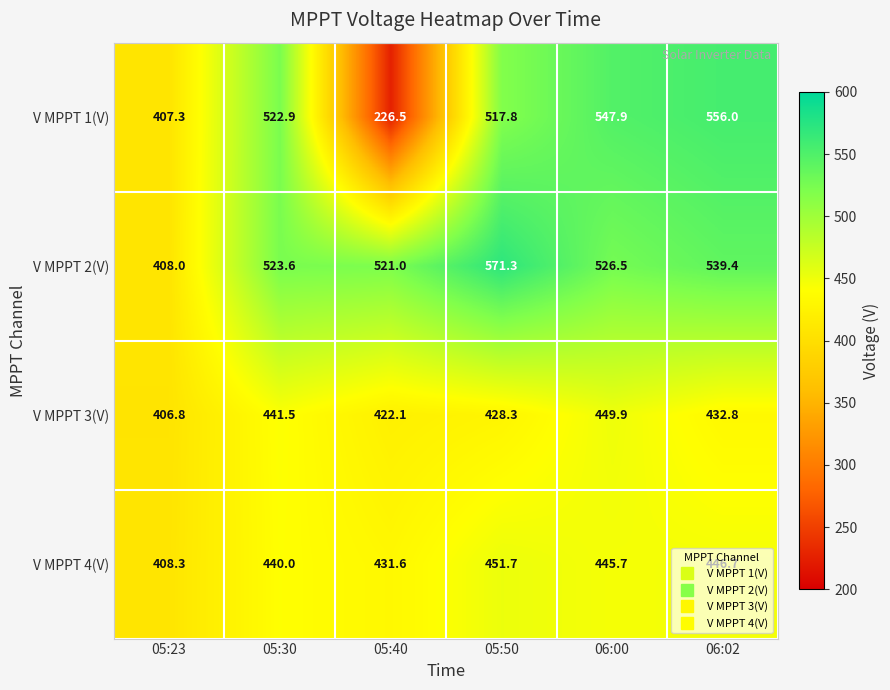

What is the sum of the V MPPT 3(V) values at 05:23 and 05:50?

835.1